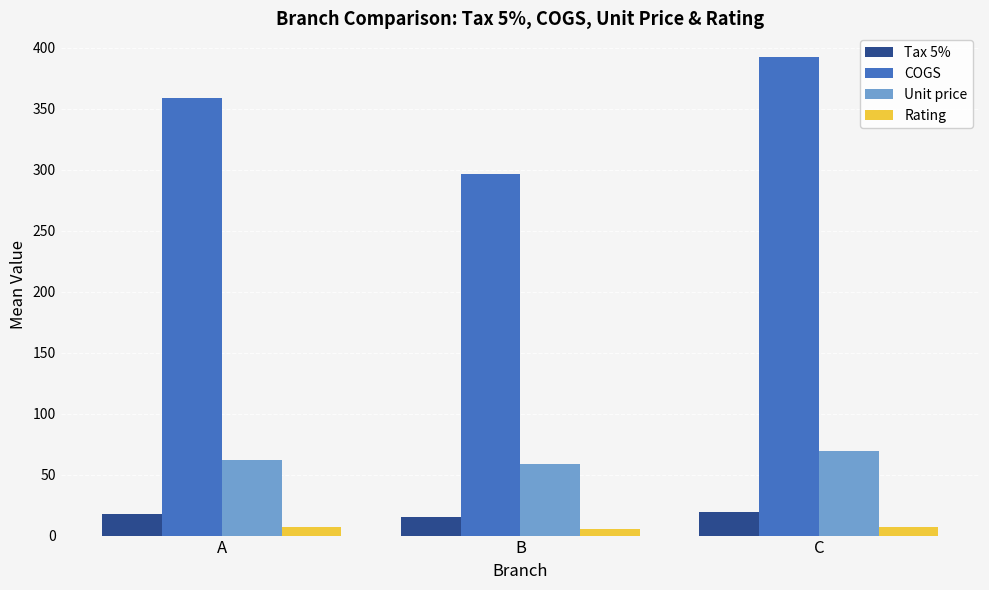

At how many categories does at least one series exceed 68?

3